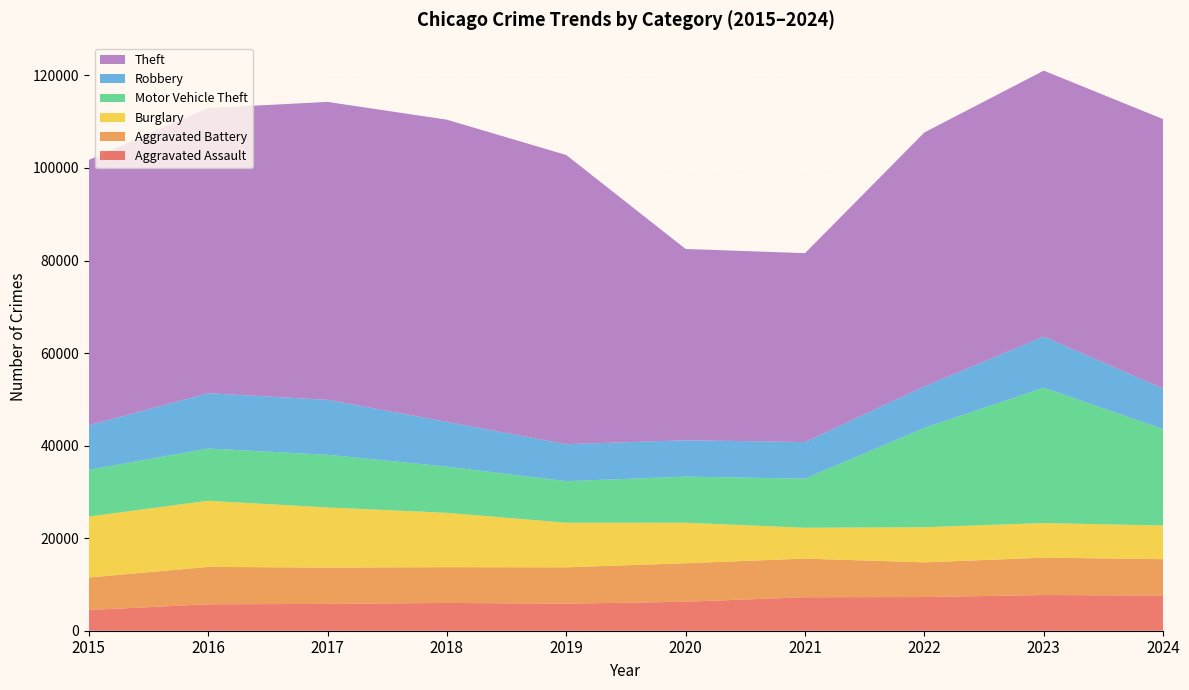

Reading right to left, transcribe all the data shown in this chart.

Aggravated Assault: 2024=7601	2023=7712	2022=7280	2021=7242	2020=6265	2019=5841	2018=6002	2017=5793	2016=5713	2015=4480
Aggravated Battery: 2024=7865	2023=8078	2022=7491	2021=8347	2020=8321	2019=7858	2018=7735	2017=7845	2016=8085	2015=7019
Burglary: 2024=7267	2023=7481	2022=7593	2021=6662	2020=8758	2019=9638	2018=11747	2017=13001	2016=14289	2015=13184
Motor Vehicle Theft: 2024=20835	2023=29251	2022=21466	2021=10605	2020=9959	2019=8978	2018=9985	2017=11380	2016=11285	2015=10068
Robbery: 2024=8756	2023=11053	2022=8963	2021=7920	2020=7855	2019=7995	2018=9681	2017=11880	2016=11960	2015=9638
Theft: 2024=58238	2023=57467	2022=54888	2021=40819	2020=41343	2019=62496	2018=65290	2017=64386	2016=61623	2015=57352